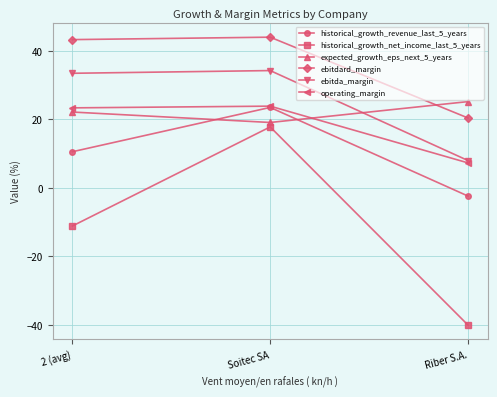

At which category is the sum across all series the highest?

Soitec SA